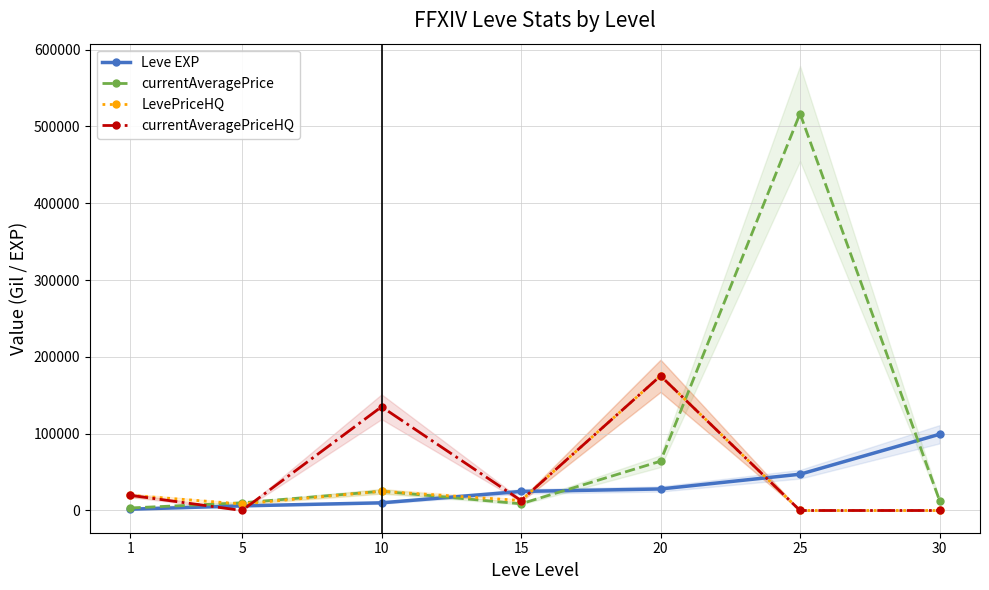

List the labels in order of currentAveragePrice value, smallest first.

1, 15, 5, 30, 10, 20, 25